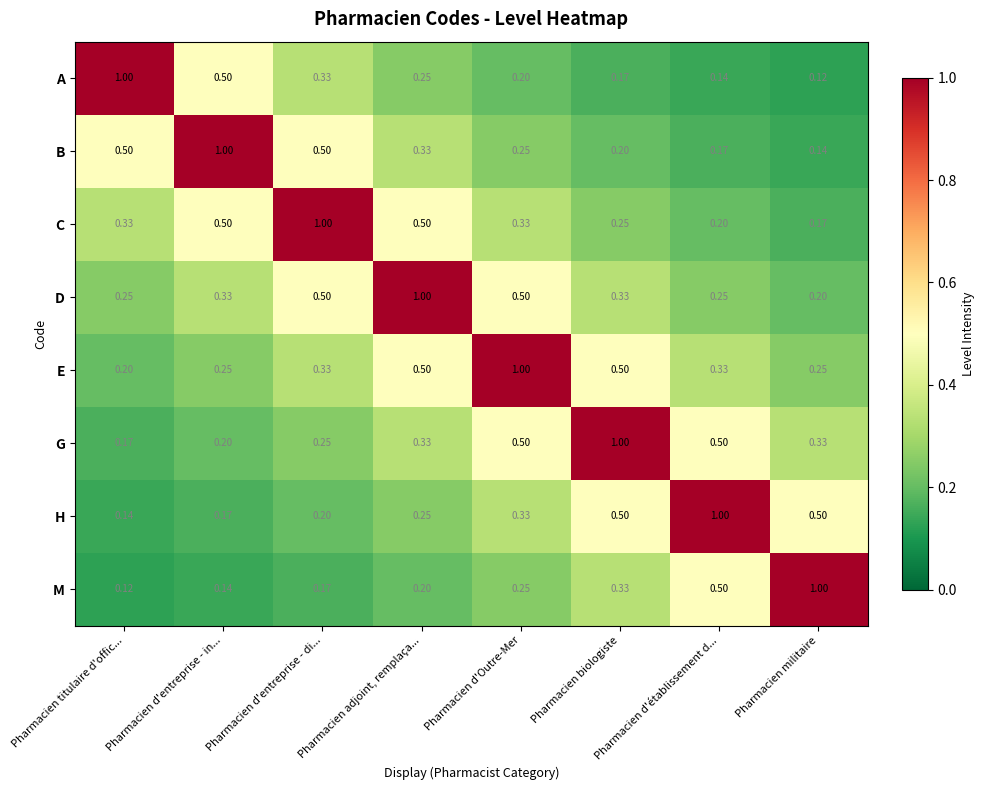

At Pharmacien titulaire d'offic..., list the series in order from smallest to largest.

M, H, G, E, D, C, B, A